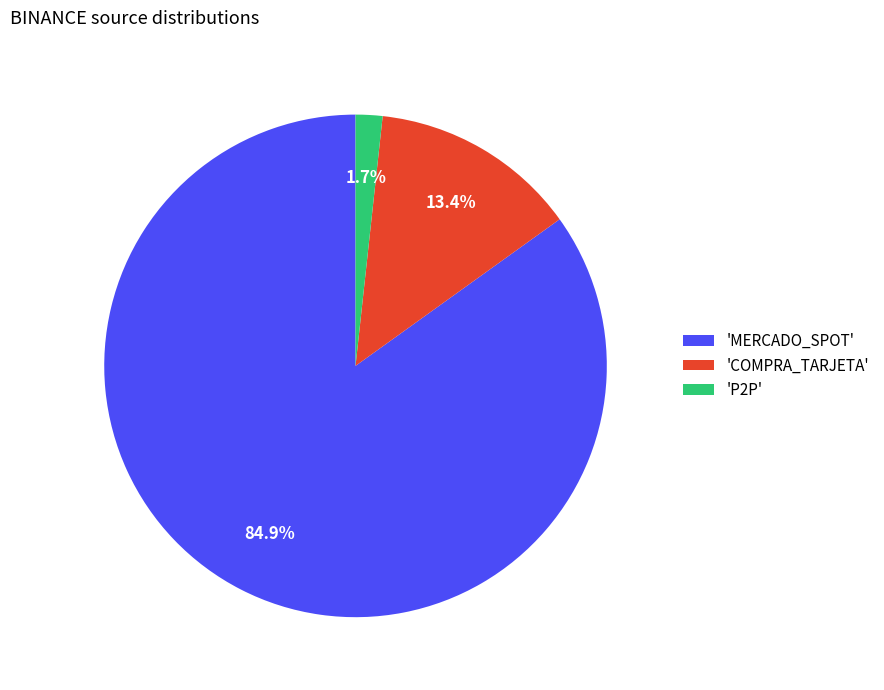

Which slice is the smallest?

'P2P'